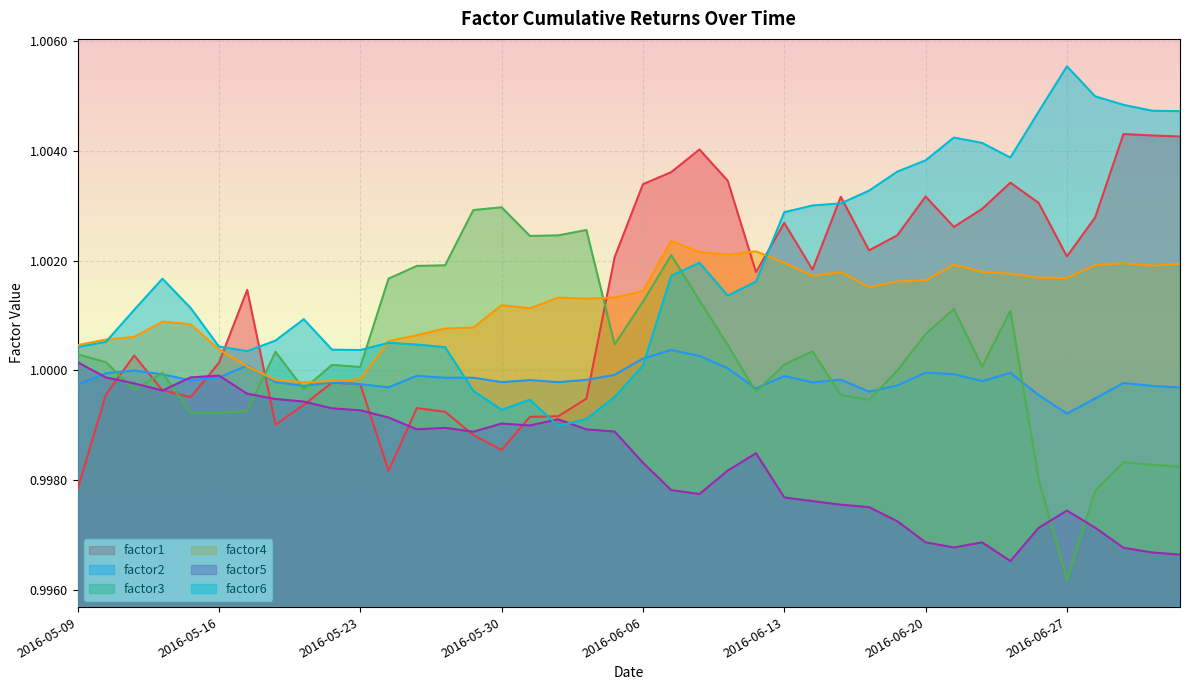

Reading left to right, extract all data points from this chart.

factor1: 2016-05-09=1.0	2016-05-10=1.0	2016-05-11=1.0	2016-05-12=1.0	2016-05-13=1.0	2016-05-16=1.0	2016-05-17=1.0	2016-05-18=1.0	2016-05-19=1.0	2016-05-20=1.0	2016-05-23=1.0	2016-05-24=1.0	2016-05-25=1.0	2016-05-26=1.0	2016-05-27=1.0	2016-05-30=1.0	2016-05-31=1.0	2016-06-01=1.0	2016-06-02=1.0	2016-06-03=1.0	2016-06-06=1.0	2016-06-07=1.0	2016-06-08=1.0	2016-06-09=1.0	2016-06-10=1.0	2016-06-13=1.0	2016-06-14=1.0	2016-06-15=1.0	2016-06-16=1.0	2016-06-17=1.0	2016-06-20=1.0	2016-06-21=1.0	2016-06-22=1.0	2016-06-23=1.0	2016-06-24=1.0	2016-06-27=1.0	2016-06-28=1.0	2016-06-29=1.0	2016-06-30=1.0	2016-07-01=1.0
factor2: 2016-05-09=1.0	2016-05-10=1.0	2016-05-11=1.0	2016-05-12=1.0	2016-05-13=1.0	2016-05-16=1.0	2016-05-17=1.0	2016-05-18=1.0	2016-05-19=1.0	2016-05-20=1.0	2016-05-23=1.0	2016-05-24=1.0	2016-05-25=1.0	2016-05-26=1.0	2016-05-27=1.0	2016-05-30=1.0	2016-05-31=1.0	2016-06-01=1.0	2016-06-02=1.0	2016-06-03=1.0	2016-06-06=1.0	2016-06-07=1.0	2016-06-08=1.0	2016-06-09=1.0	2016-06-10=1.0	2016-06-13=1.0	2016-06-14=1.0	2016-06-15=1.0	2016-06-16=1.0	2016-06-17=1.0	2016-06-20=1.0	2016-06-21=1.0	2016-06-22=1.0	2016-06-23=1.0	2016-06-24=1.0	2016-06-27=1.0	2016-06-28=1.0	2016-06-29=1.0	2016-06-30=1.0	2016-07-01=1.0
factor3: 2016-05-09=1.0	2016-05-10=1.0	2016-05-11=1.0	2016-05-12=1.0	2016-05-13=1.0	2016-05-16=1.0	2016-05-17=1.0	2016-05-18=1.0	2016-05-19=1.0	2016-05-20=1.0	2016-05-23=1.0	2016-05-24=1.0	2016-05-25=1.0	2016-05-26=1.0	2016-05-27=1.0	2016-05-30=1.0	2016-05-31=1.0	2016-06-01=1.0	2016-06-02=1.0	2016-06-03=1.0	2016-06-06=1.0	2016-06-07=1.0	2016-06-08=1.0	2016-06-09=1.0	2016-06-10=1.0	2016-06-13=1.0	2016-06-14=1.0	2016-06-15=1.0	2016-06-16=1.0	2016-06-17=1.0	2016-06-20=1.0	2016-06-21=1.0	2016-06-22=1.0	2016-06-23=1.0	2016-06-24=1.0	2016-06-27=1.0	2016-06-28=1.0	2016-06-29=1.0	2016-06-30=1.0	2016-07-01=1.0
factor4: 2016-05-09=1.0	2016-05-10=1.0	2016-05-11=1.0	2016-05-12=1.0	2016-05-13=1.0	2016-05-16=1.0	2016-05-17=1.0	2016-05-18=1.0	2016-05-19=1.0	2016-05-20=1.0	2016-05-23=1.0	2016-05-24=1.0	2016-05-25=1.0	2016-05-26=1.0	2016-05-27=1.0	2016-05-30=1.0	2016-05-31=1.0	2016-06-01=1.0	2016-06-02=1.0	2016-06-03=1.0	2016-06-06=1.0	2016-06-07=1.0	2016-06-08=1.0	2016-06-09=1.0	2016-06-10=1.0	2016-06-13=1.0	2016-06-14=1.0	2016-06-15=1.0	2016-06-16=1.0	2016-06-17=1.0	2016-06-20=1.0	2016-06-21=1.0	2016-06-22=1.0	2016-06-23=1.0	2016-06-24=1.0	2016-06-27=1.0	2016-06-28=1.0	2016-06-29=1.0	2016-06-30=1.0	2016-07-01=1.0
factor5: 2016-05-09=1.0	2016-05-10=1.0	2016-05-11=1.0	2016-05-12=1.0	2016-05-13=1.0	2016-05-16=1.0	2016-05-17=1.0	2016-05-18=1.0	2016-05-19=1.0	2016-05-20=1.0	2016-05-23=1.0	2016-05-24=1.0	2016-05-25=1.0	2016-05-26=1.0	2016-05-27=1.0	2016-05-30=1.0	2016-05-31=1.0	2016-06-01=1.0	2016-06-02=1.0	2016-06-03=1.0	2016-06-06=1.0	2016-06-07=1.0	2016-06-08=1.0	2016-06-09=1.0	2016-06-10=1.0	2016-06-13=1.0	2016-06-14=1.0	2016-06-15=1.0	2016-06-16=1.0	2016-06-17=1.0	2016-06-20=1.0	2016-06-21=1.0	2016-06-22=1.0	2016-06-23=1.0	2016-06-24=1.0	2016-06-27=1.0	2016-06-28=1.0	2016-06-29=1.0	2016-06-30=1.0	2016-07-01=1.0
factor6: 2016-05-09=1.0	2016-05-10=1.0	2016-05-11=1.0	2016-05-12=1.0	2016-05-13=1.0	2016-05-16=1.0	2016-05-17=1.0	2016-05-18=1.0	2016-05-19=1.0	2016-05-20=1.0	2016-05-23=1.0	2016-05-24=1.0	2016-05-25=1.0	2016-05-26=1.0	2016-05-27=1.0	2016-05-30=1.0	2016-05-31=1.0	2016-06-01=1.0	2016-06-02=1.0	2016-06-03=1.0	2016-06-06=1.0	2016-06-07=1.0	2016-06-08=1.0	2016-06-09=1.0	2016-06-10=1.0	2016-06-13=1.0	2016-06-14=1.0	2016-06-15=1.0	2016-06-16=1.0	2016-06-17=1.0	2016-06-20=1.0	2016-06-21=1.0	2016-06-22=1.0	2016-06-23=1.0	2016-06-24=1.0	2016-06-27=1.0	2016-06-28=1.0	2016-06-29=1.0	2016-06-30=1.0	2016-07-01=1.0